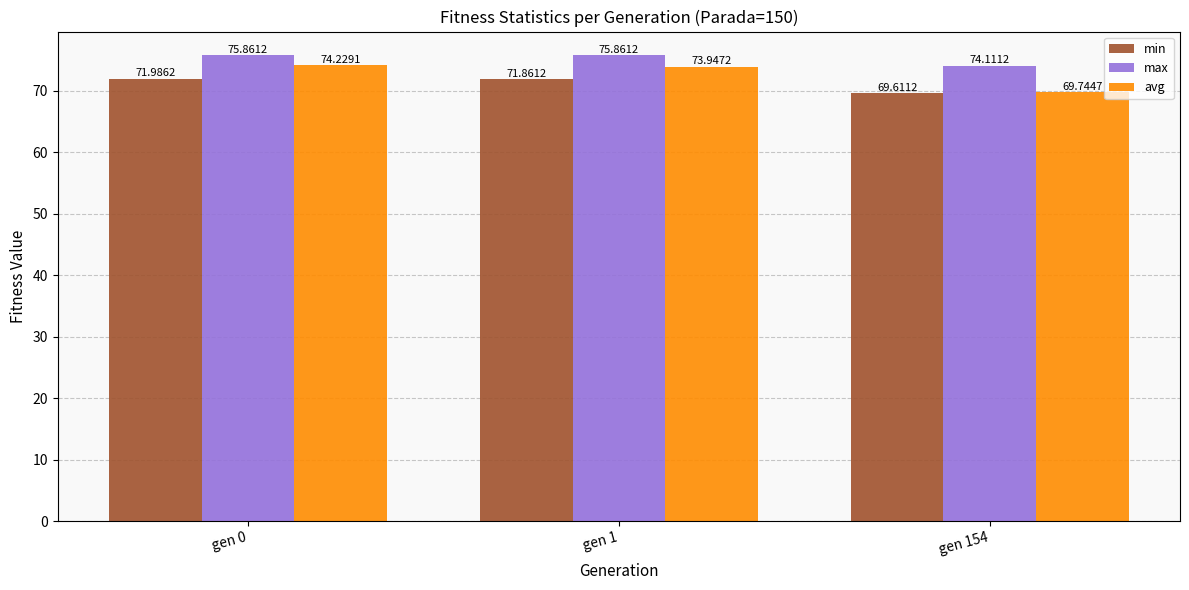

What is the value of the min bar at the 3rd from the left?

69.6